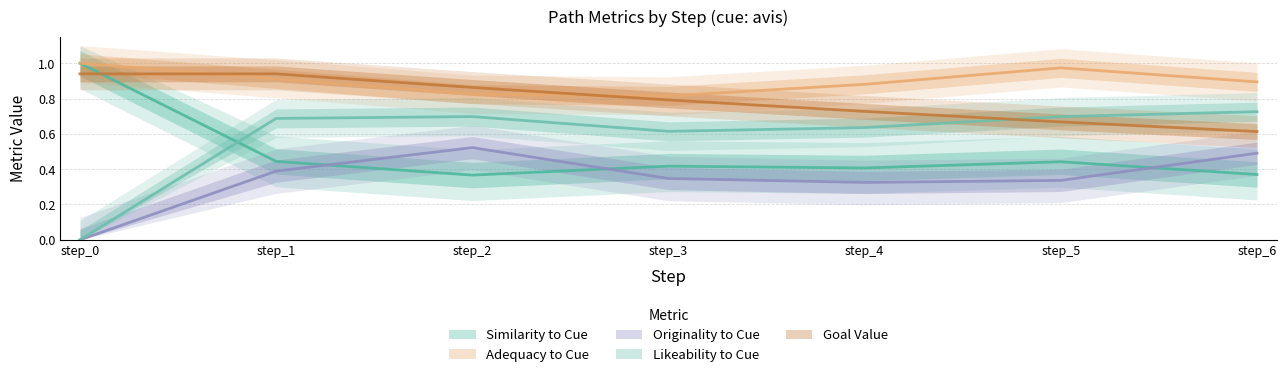

Does the chart display data point markers on the line(s)?

No